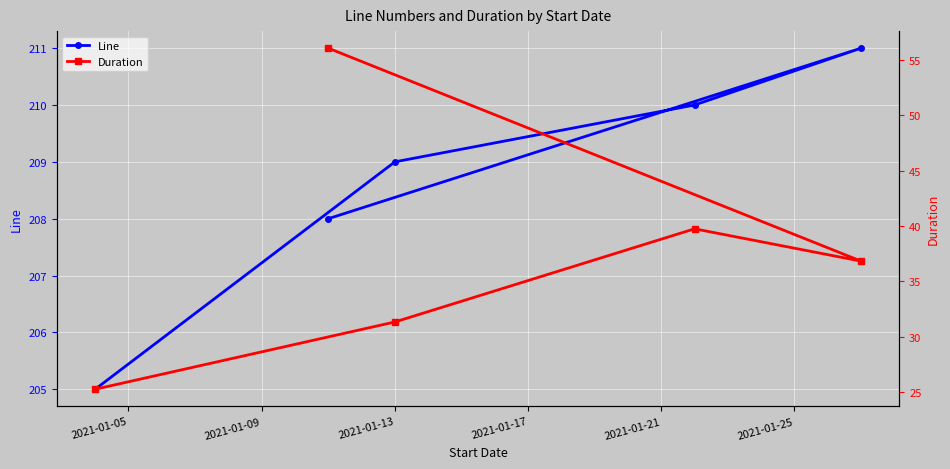

What value does the Duration series have at 2021-01-13?

31.3